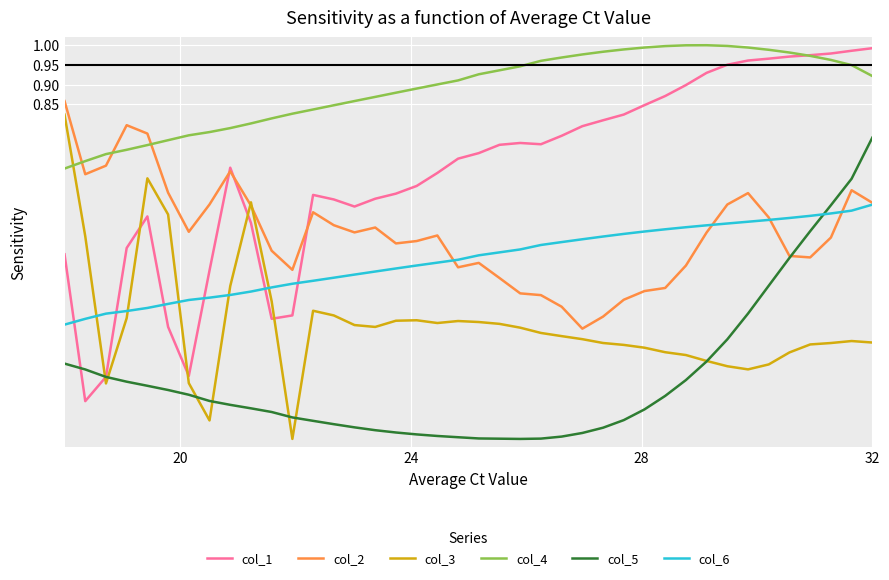

Which series has the largest total across all categories?

col_4